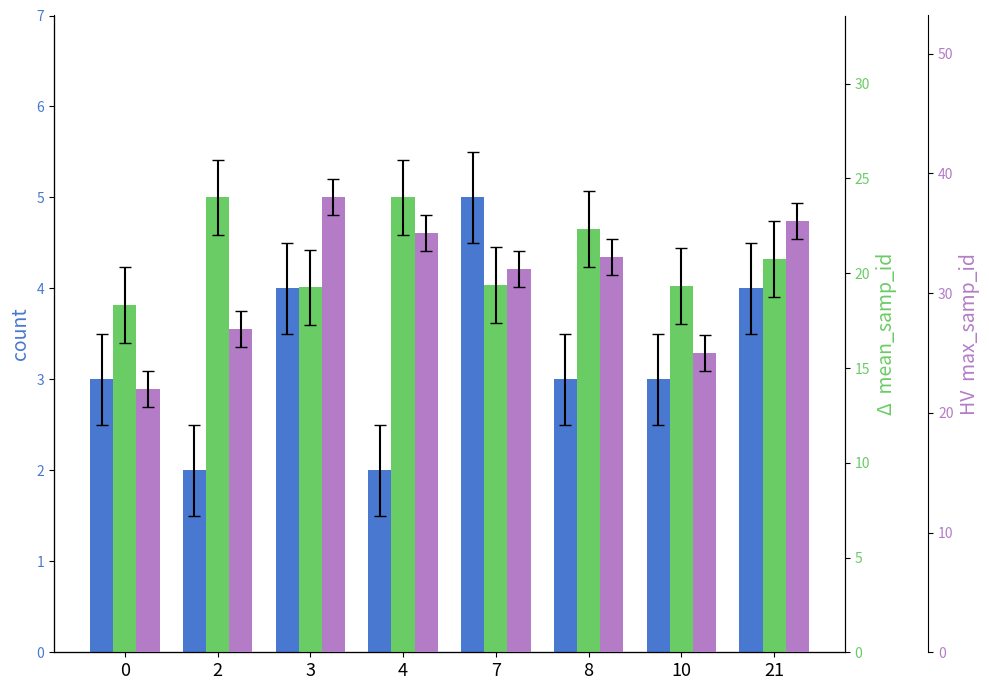

How many bars are there in total?

24